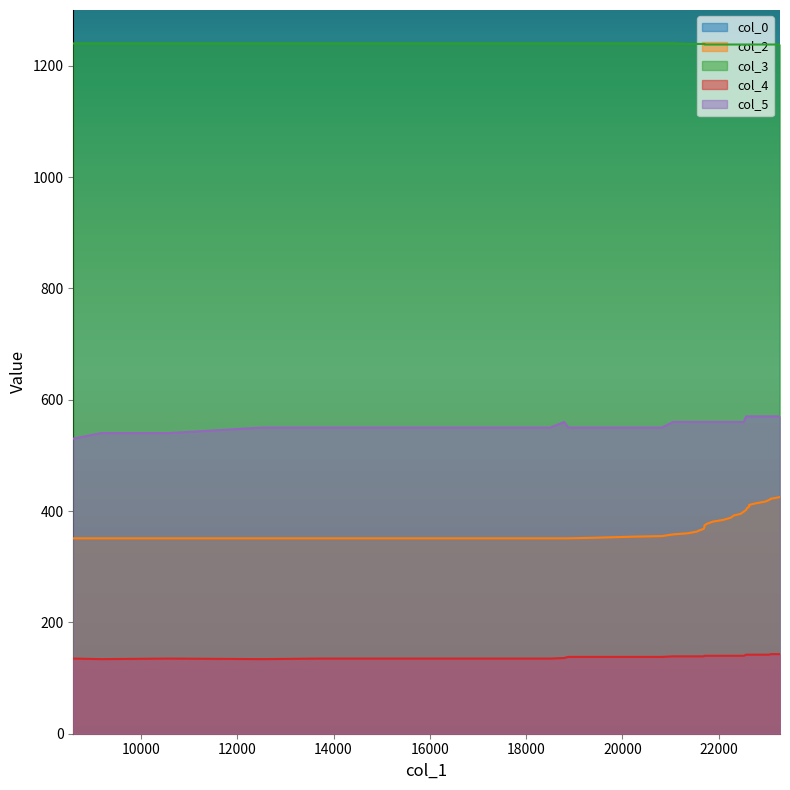

How many col_5 values are between 550 and 560?

28